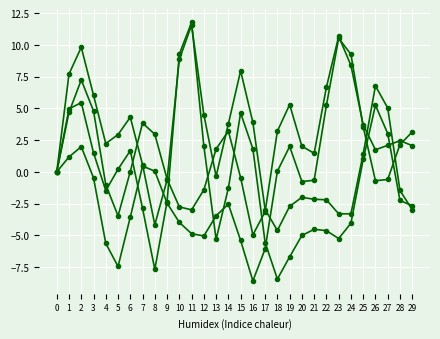

Does the chart have visible grid lines?

Yes